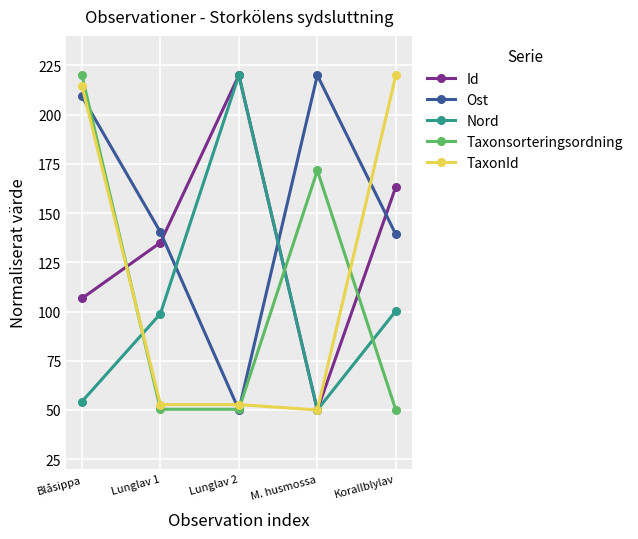

After their last crossing, which series has the higher values: Taxonsorteringsordning or TaxonId?

TaxonId